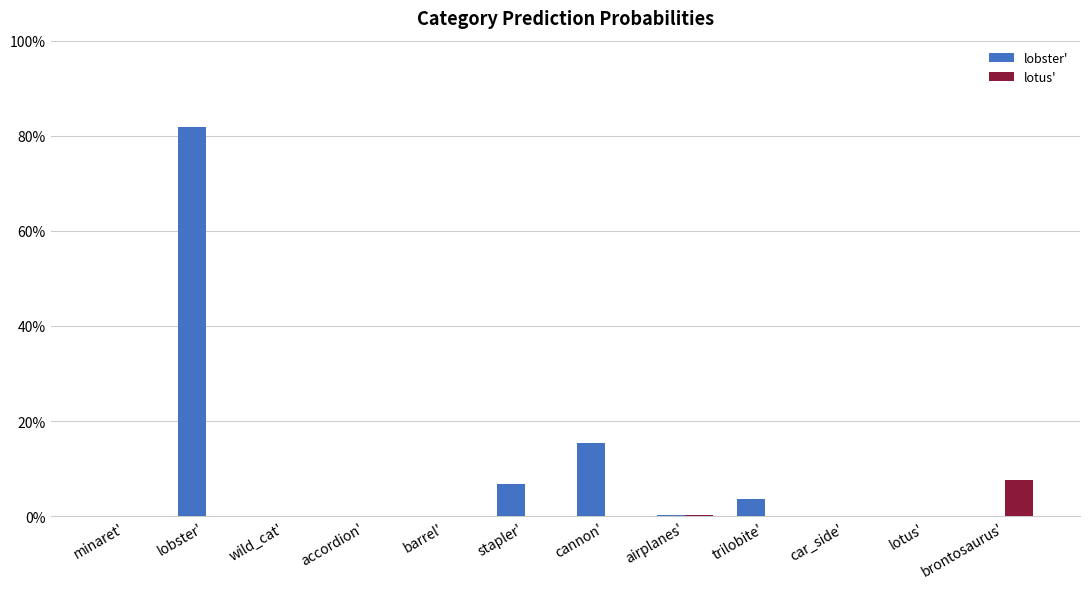

List the series in order of their peak value, lowest first.

lotus', lobster'